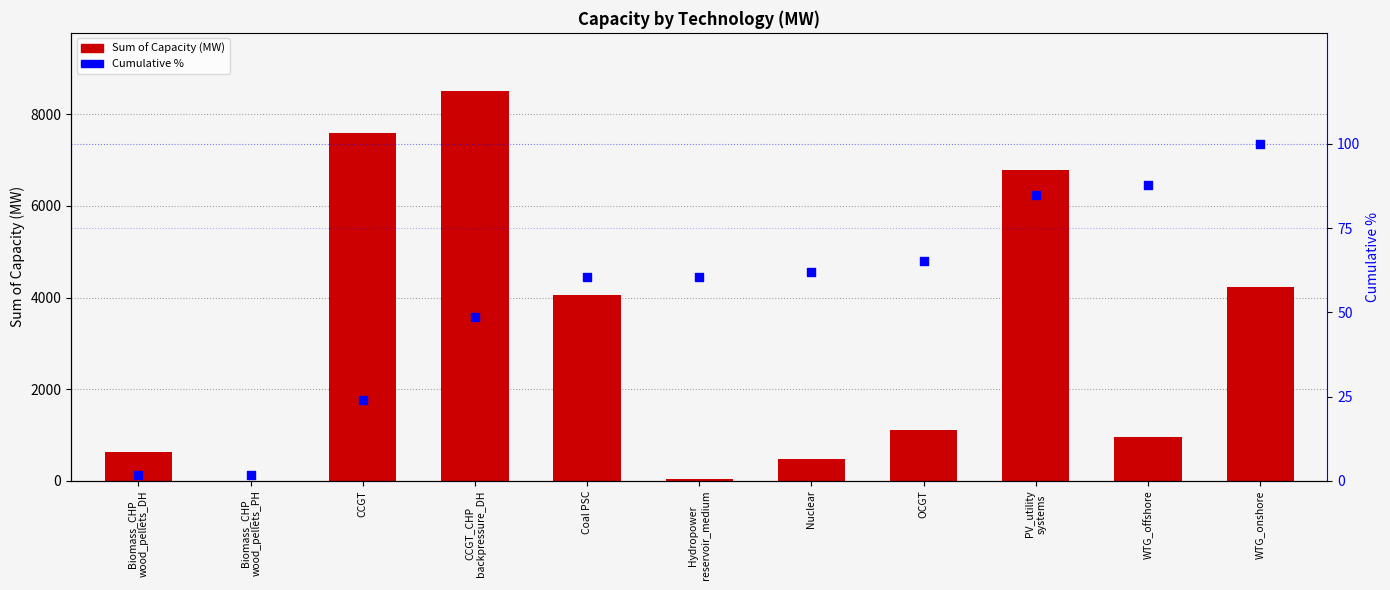

At how many categories does at least one series exceed 1809?

5